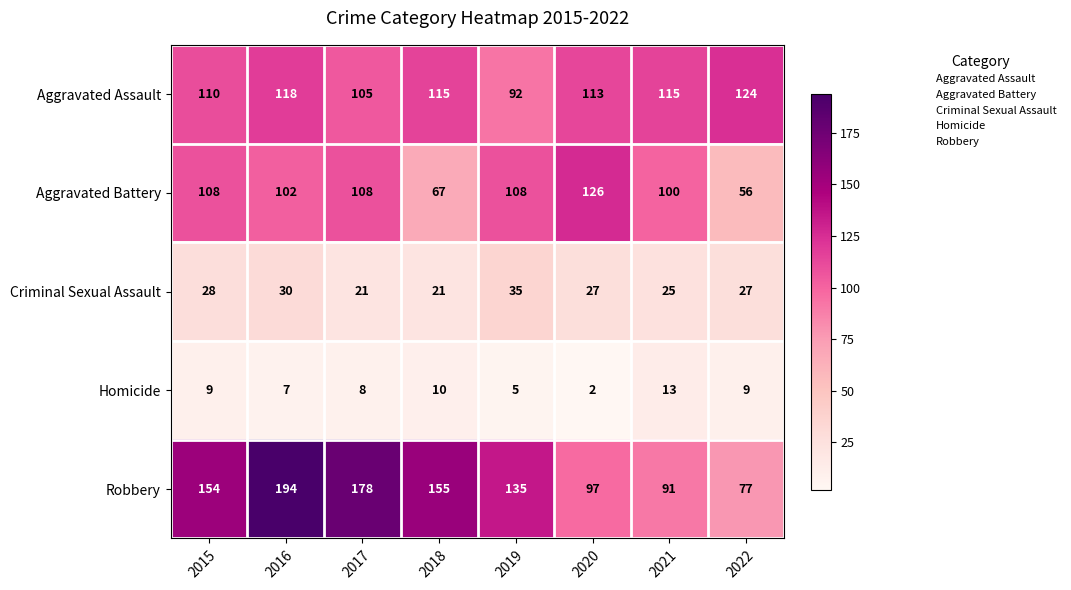

The value of Aggravated Battery at 2016 is 102. True or false?

True